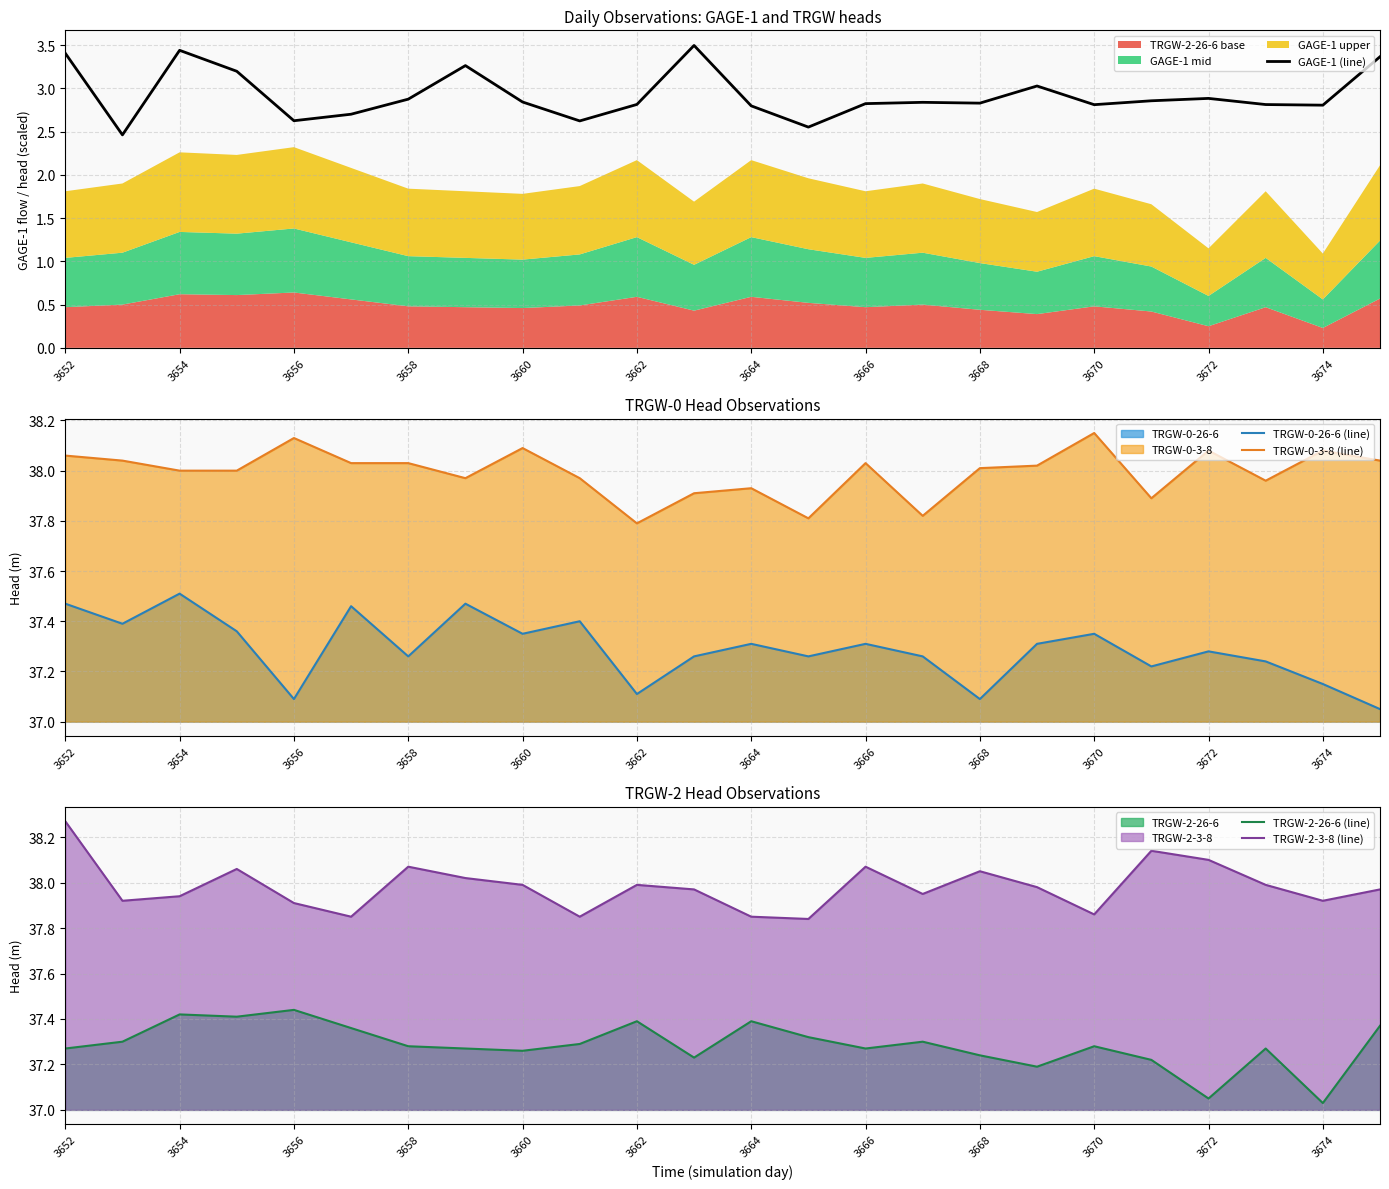

What is the average value of the TRGW-2-26-6 (line) series?

37.3